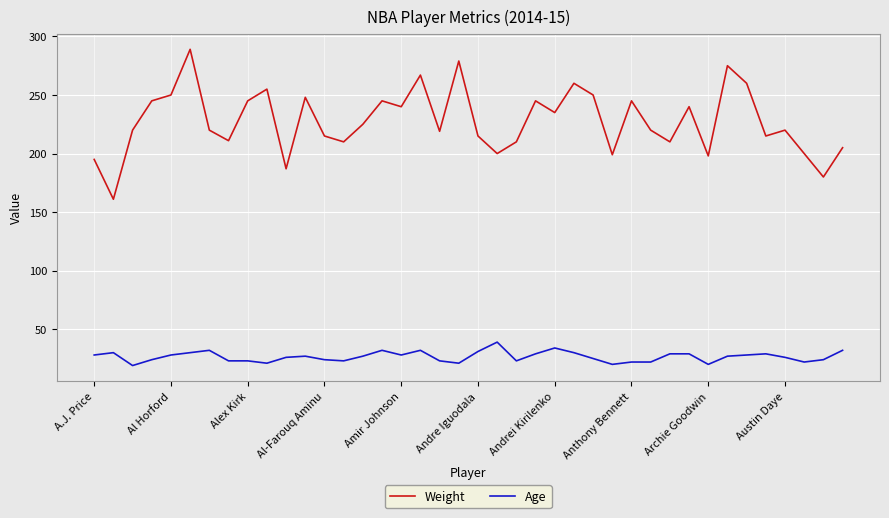

True or false: Age and Weight cross at least once.

False